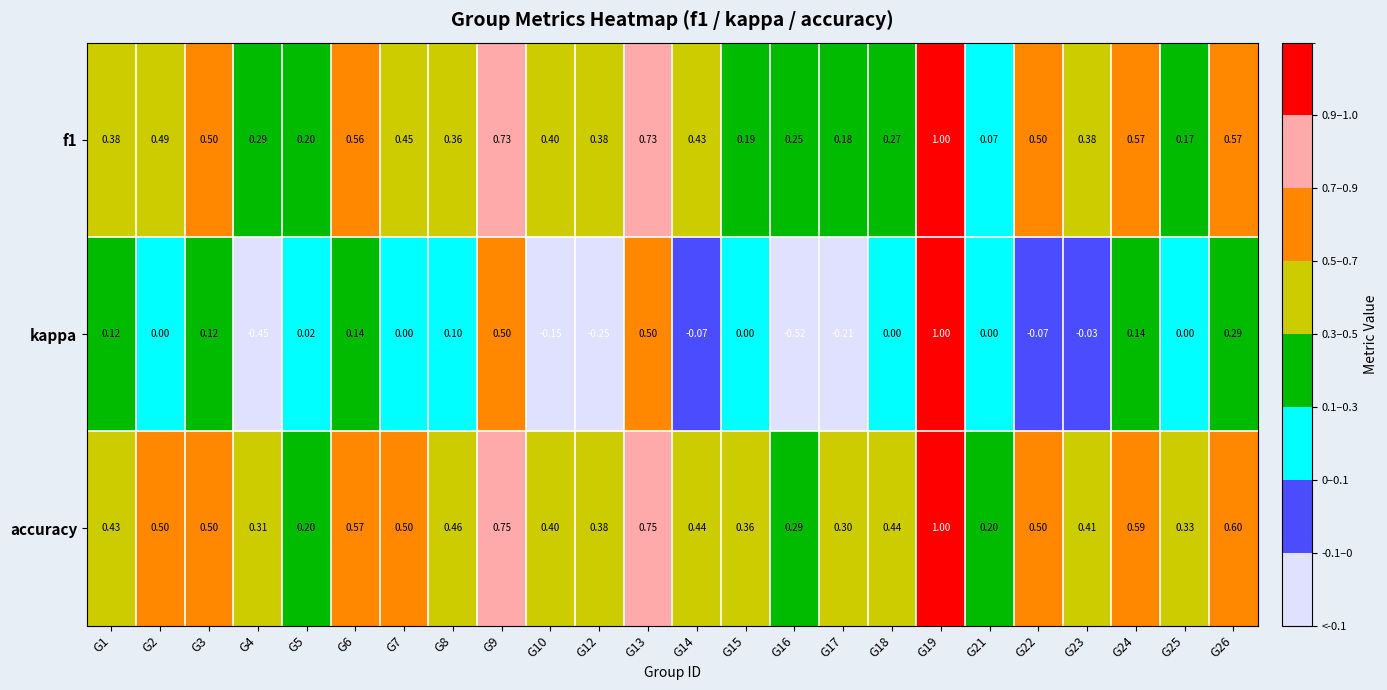

Is the value of accuracy at G8 greater than the value of kappa at G25?

Yes